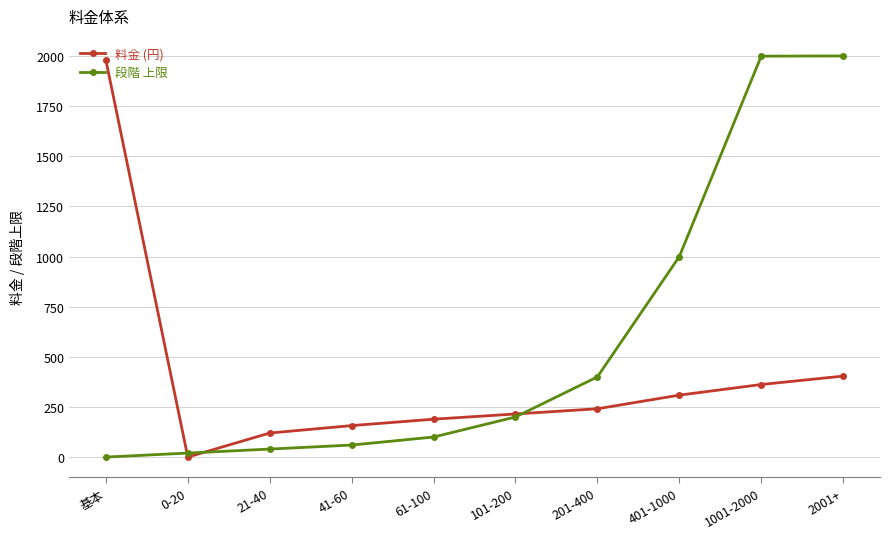

At which category is the sum across all series the highest?

2001+